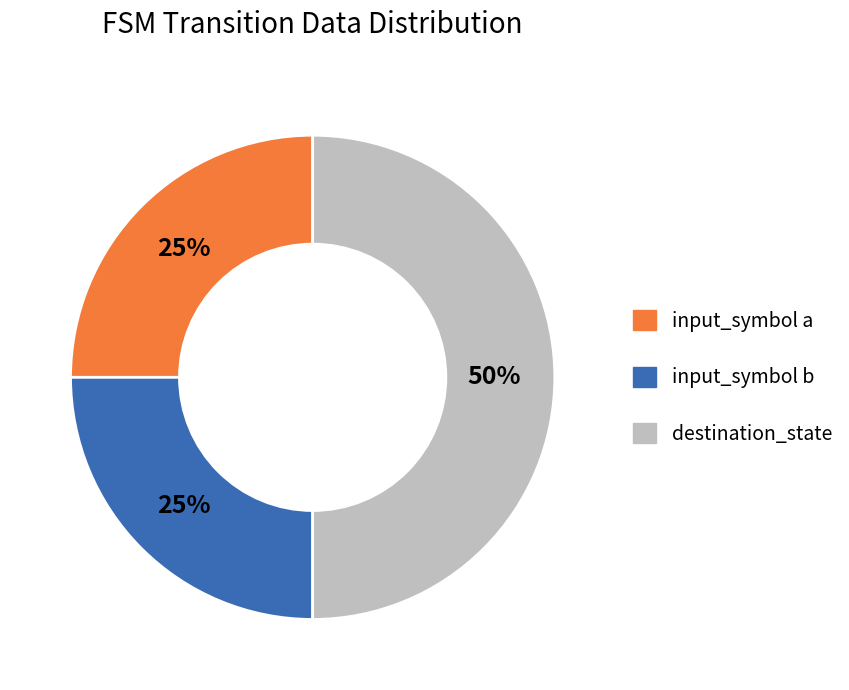

What is the ratio of the value at input_symbol b to the value at destination_state?

0.5